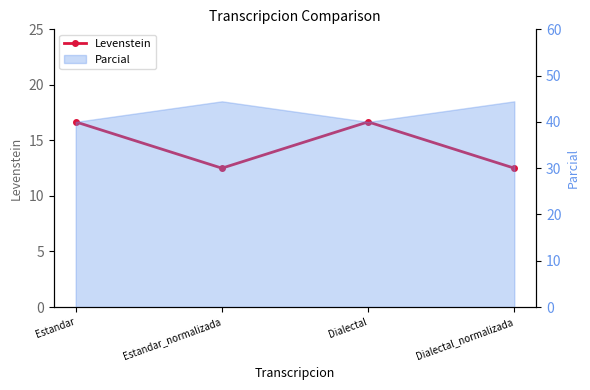

Where does the data first go above 16?

Estandar